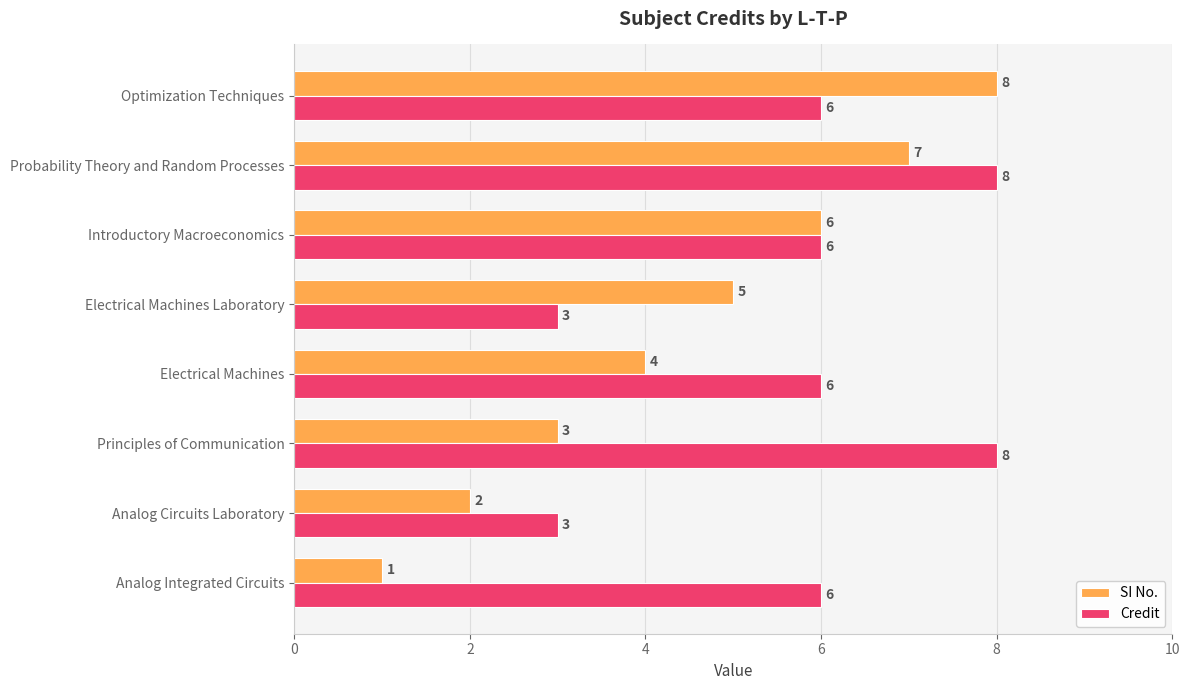

Read the SI No. value at Electrical Machines.

4